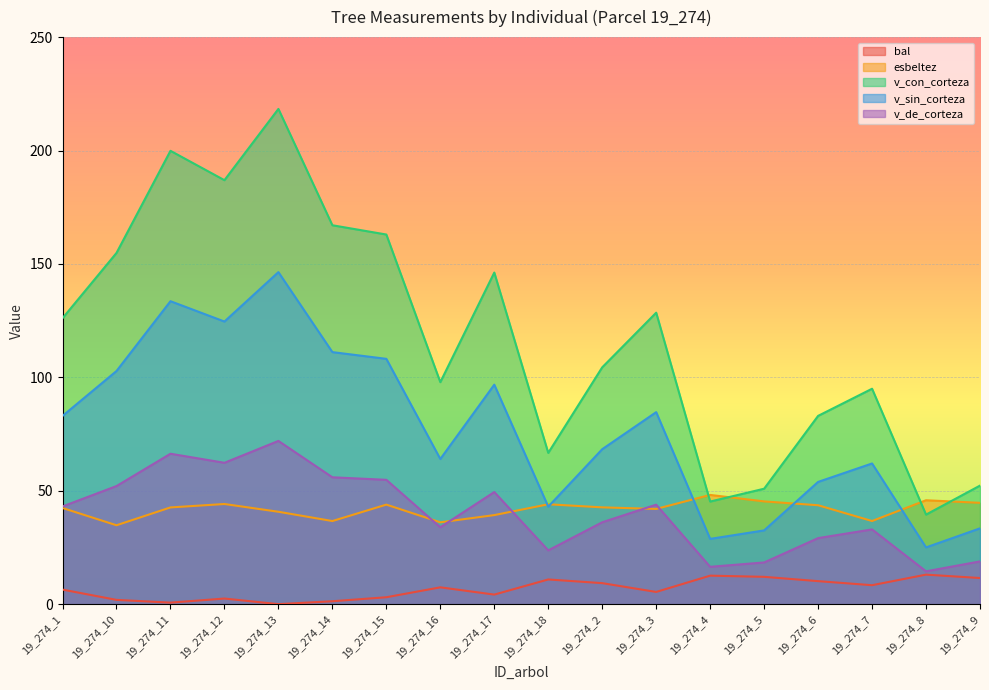

Rank the categories by esbeltez value from highest to lowest.

19_274_4, 19_274_8, 19_274_5, 19_274_9, 19_274_12, 19_274_18, 19_274_15, 19_274_6, 19_274_2, 19_274_11, 19_274_1, 19_274_3, 19_274_13, 19_274_17, 19_274_7, 19_274_14, 19_274_16, 19_274_10